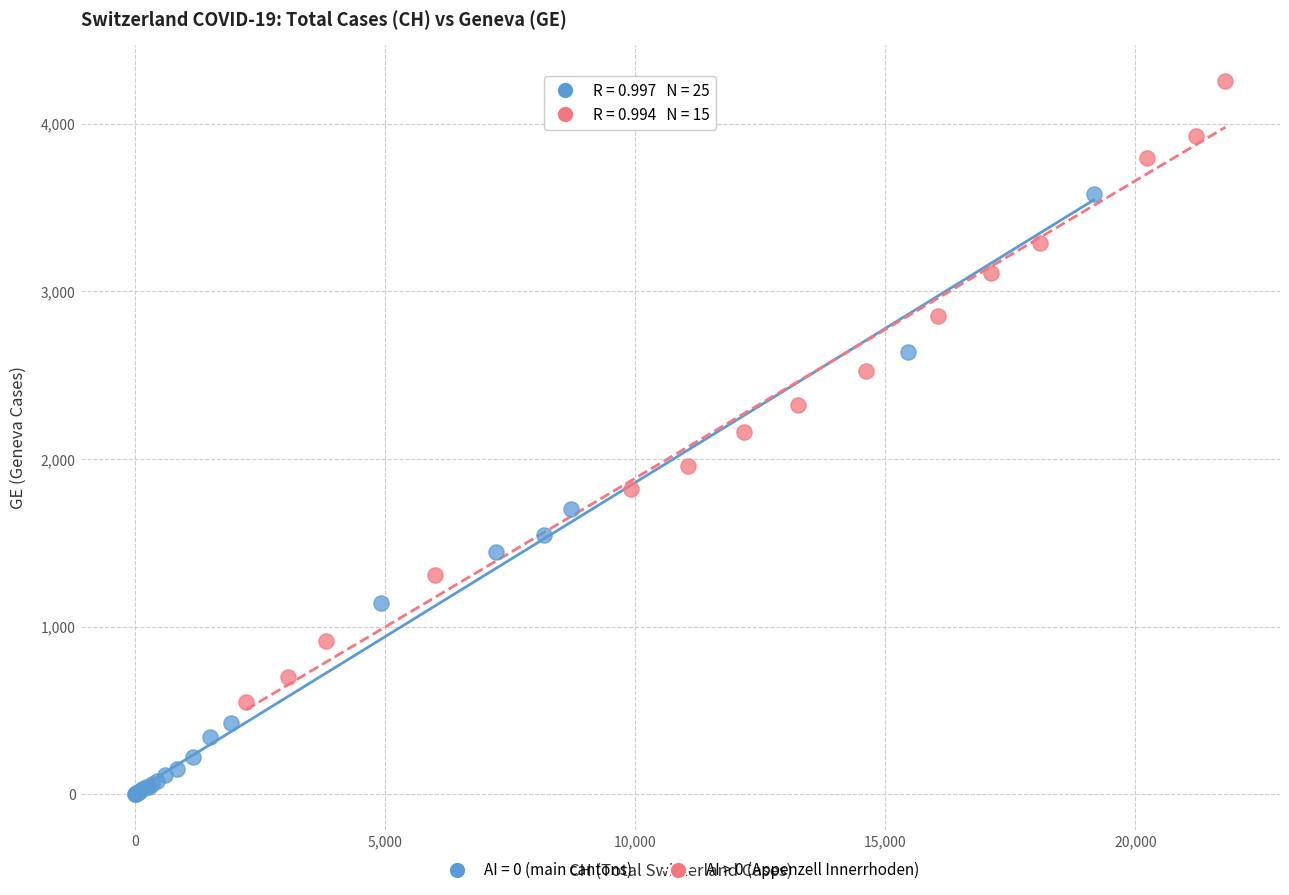

Which series contains the lowest Y value?

AI = 0 (main cantons)